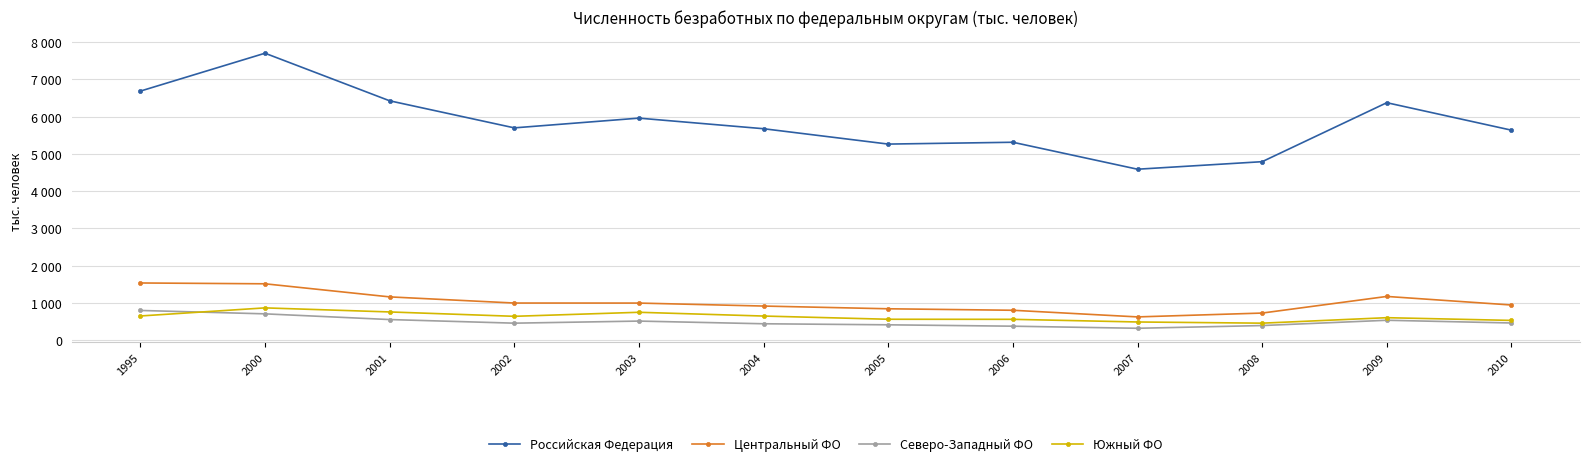

What are all the series names shown in the legend?

Российская Федерация, Центральный ФО, Северо-Западный ФО, Южный ФО